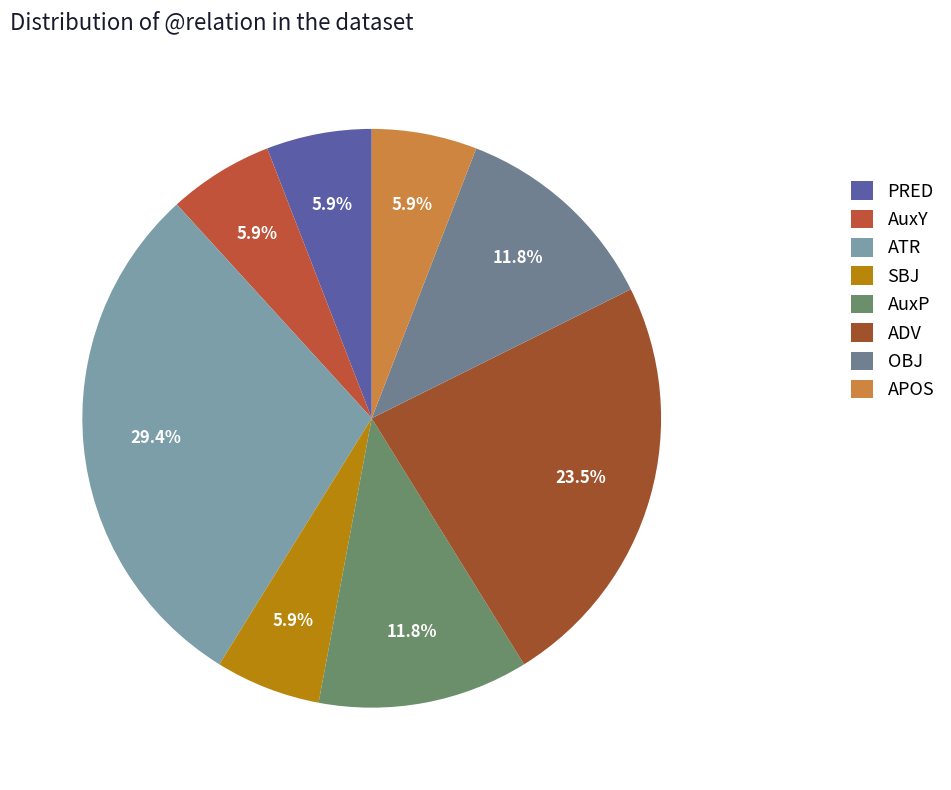

To the nearest percent, what percentage of the pie is SBJ?

6%